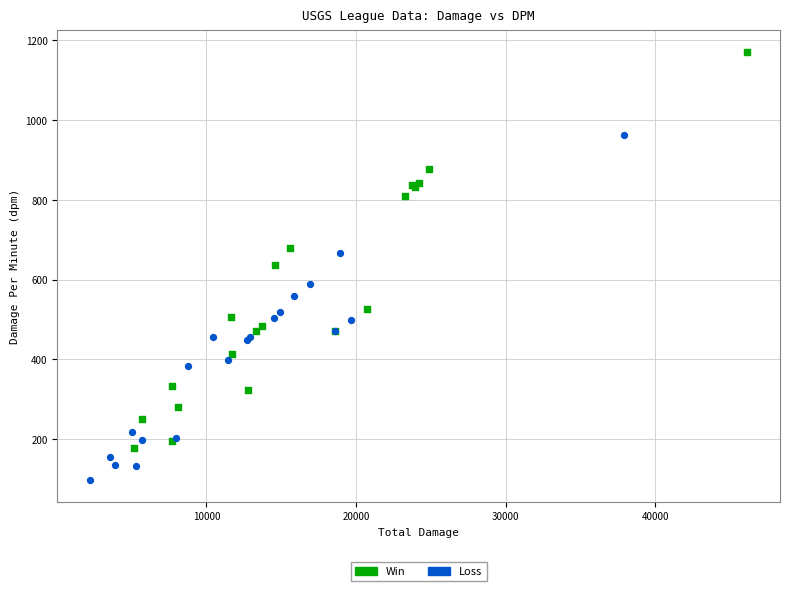

Which series has the widest spread of Y values?

Win